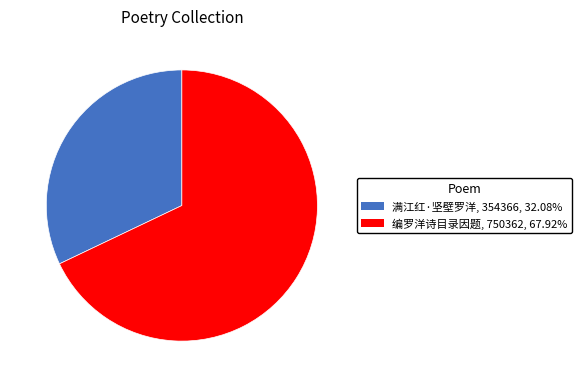

What is the majority slice?

编罗洋诗